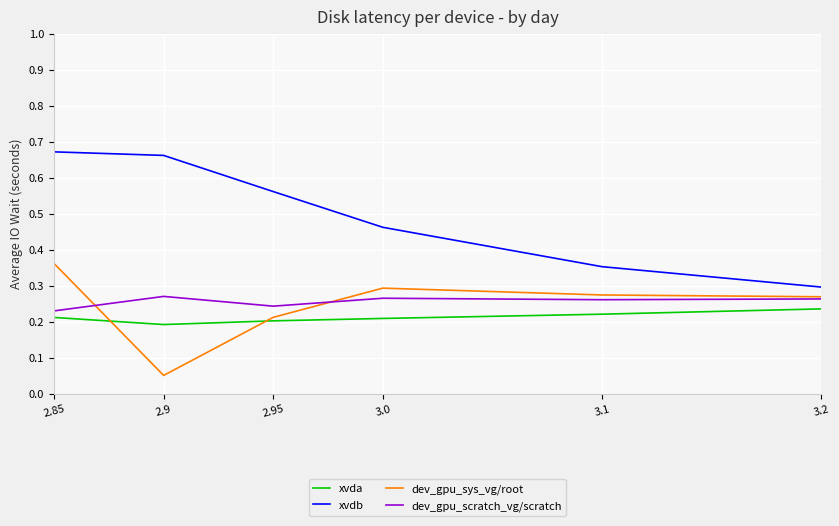

Which label corresponds to the smallest value in the chart?

2.9